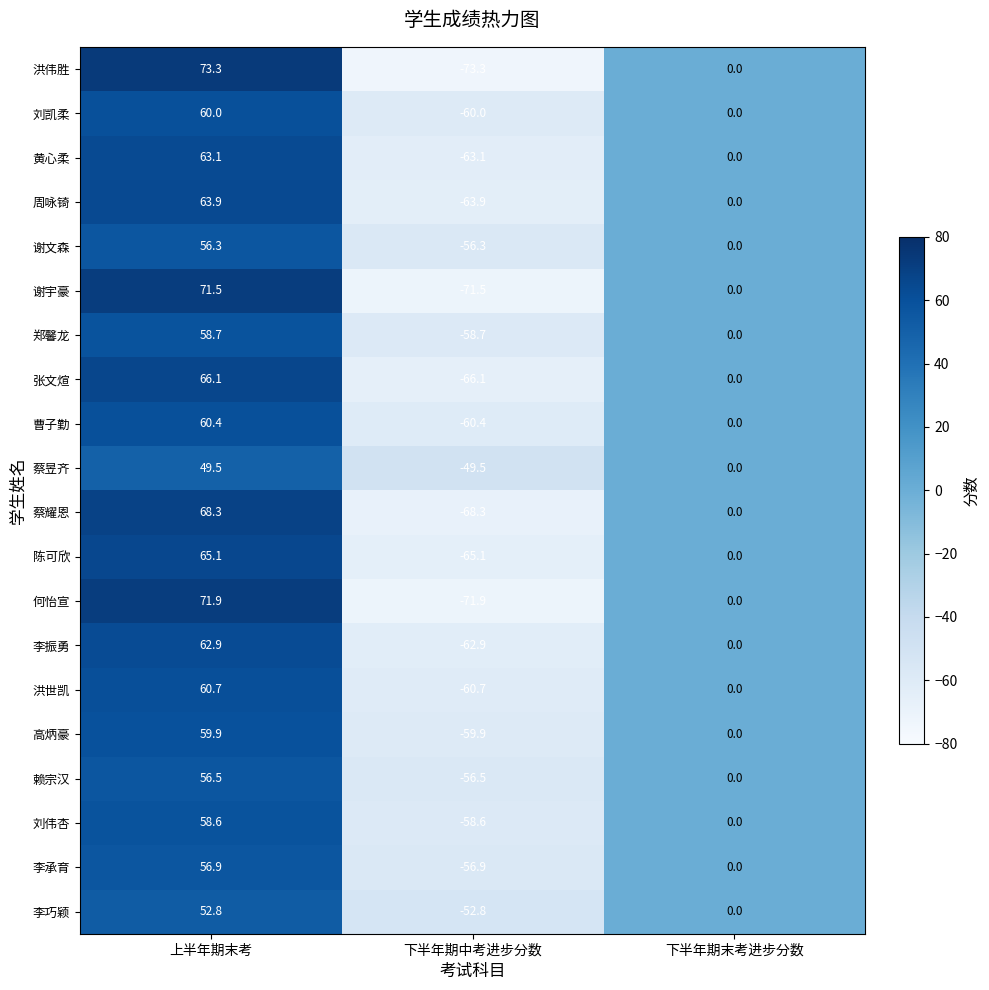

At which category is the sum across all series the highest?

上半年期末考